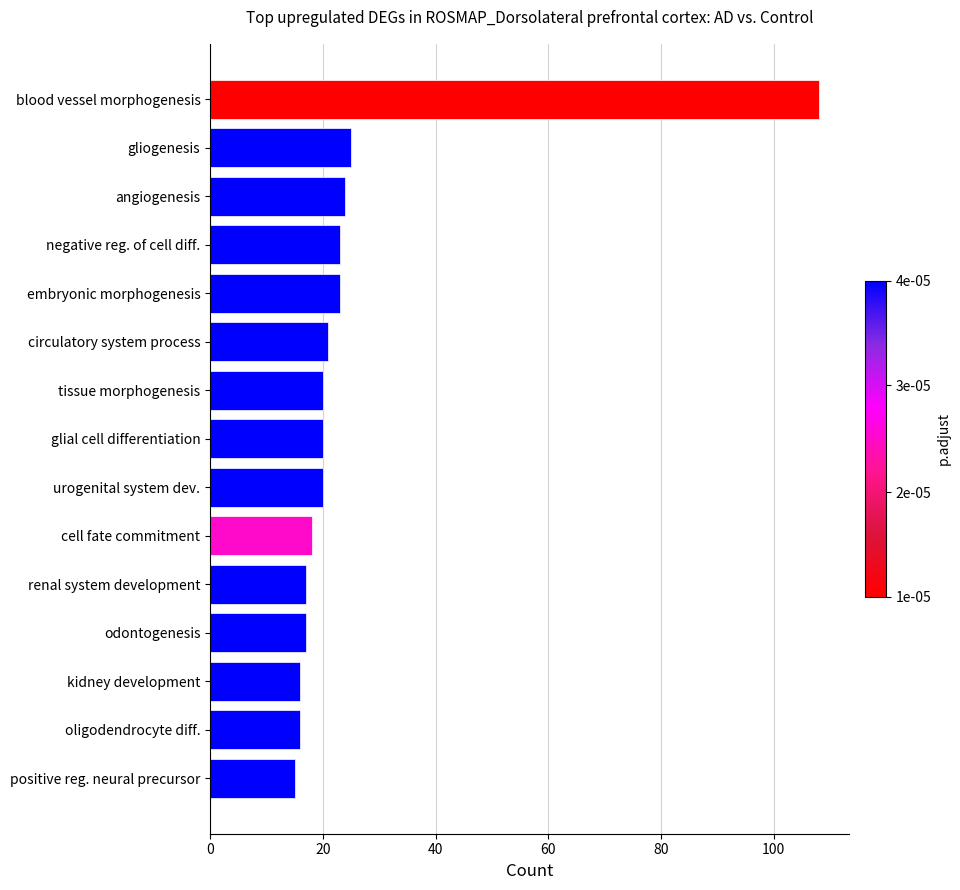

What is the greatest value displayed?

108